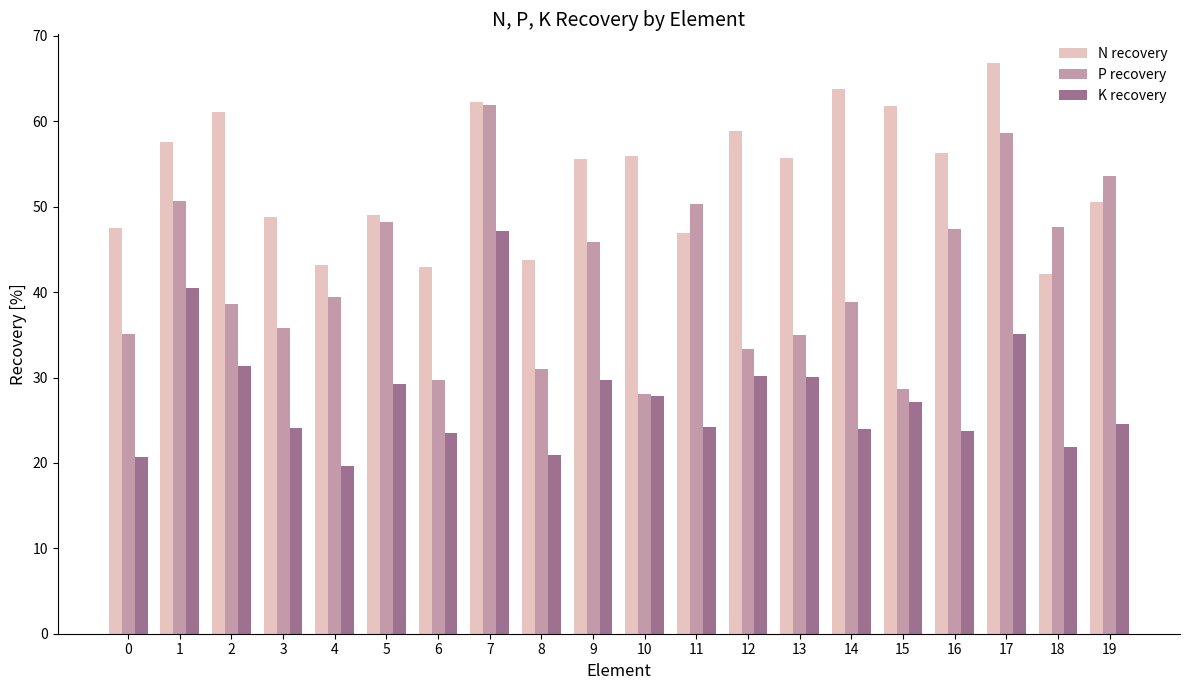

True or false: P recovery has a value of 41.0 at 6.

False